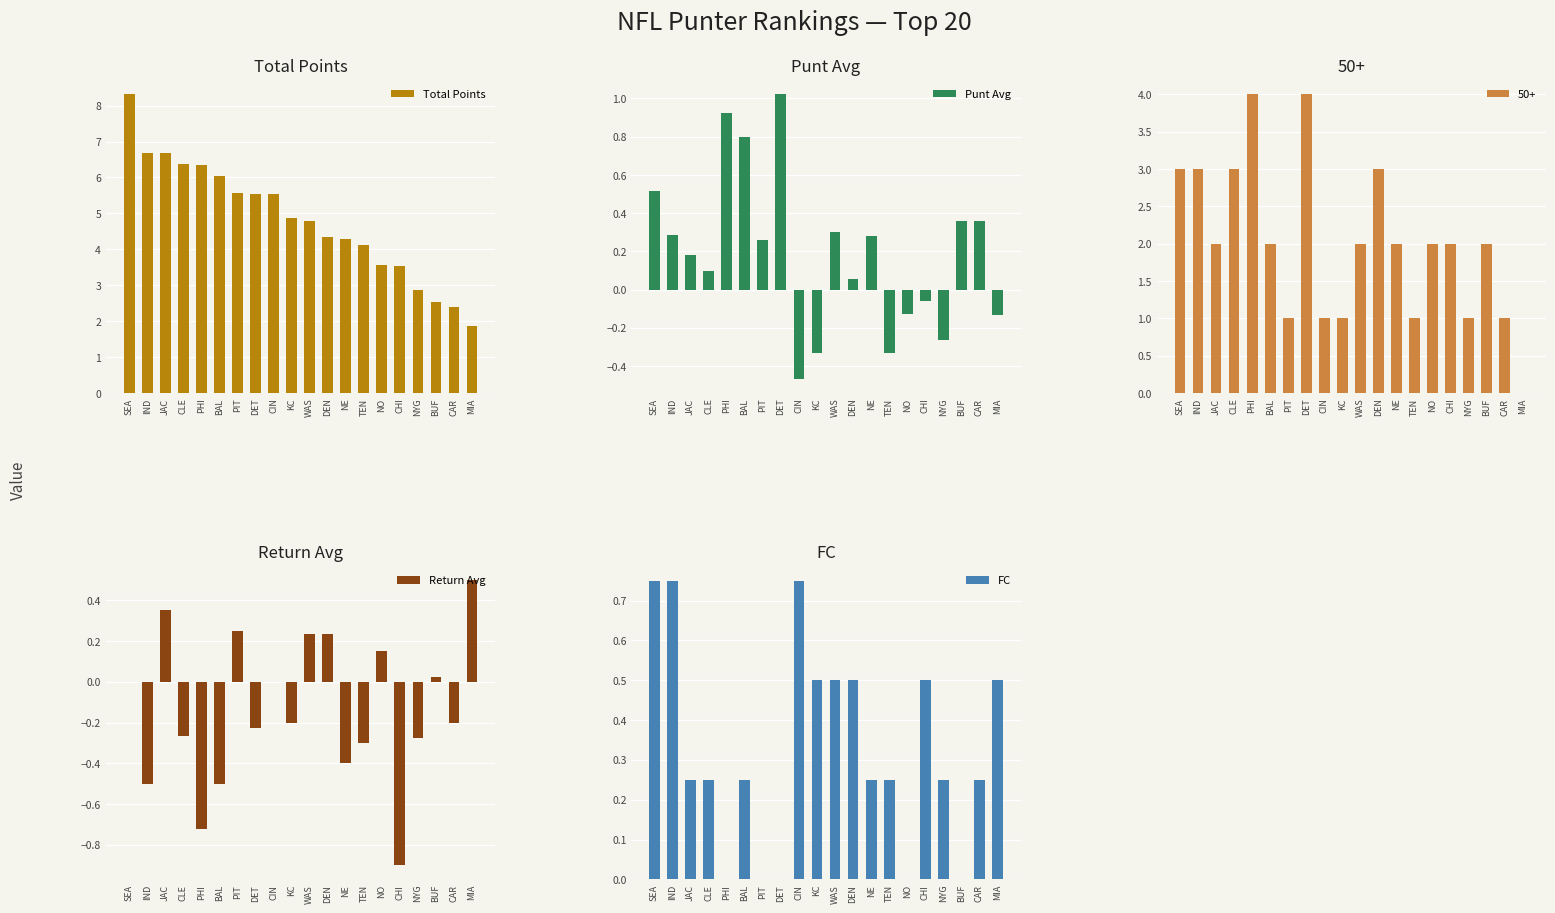

Which series changed the most between CLE and DEN?

Total Points